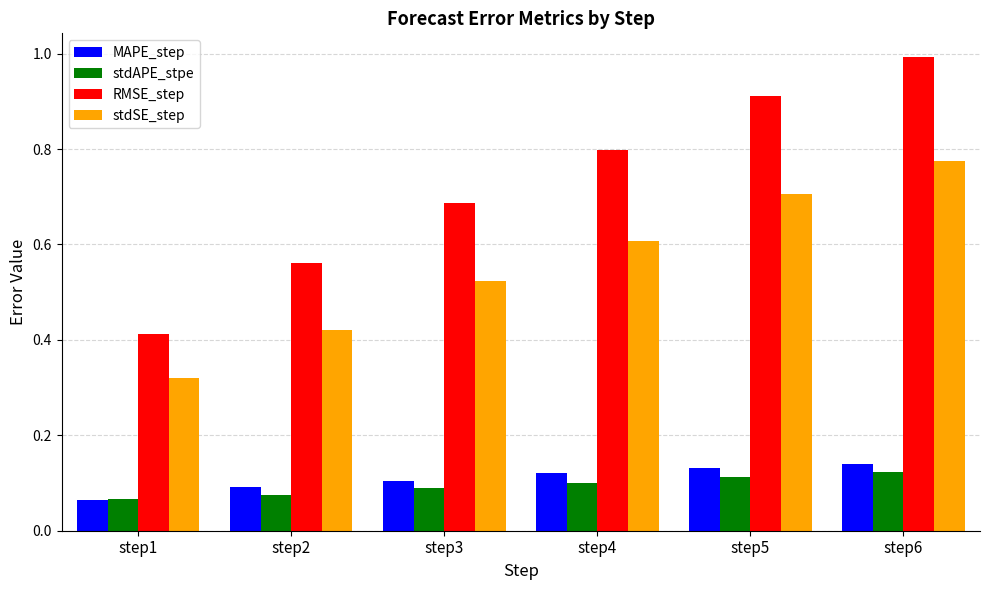

Is the value of stdSE_step at step2 greater than the value of MAPE_step at step1?

Yes